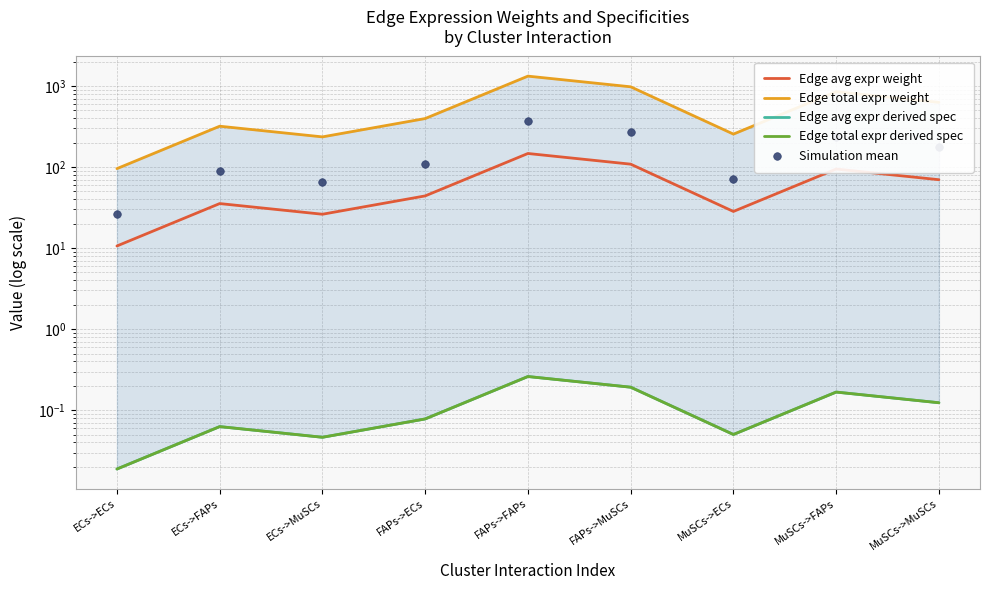

At how many categories does at least one series exceed 721?

3